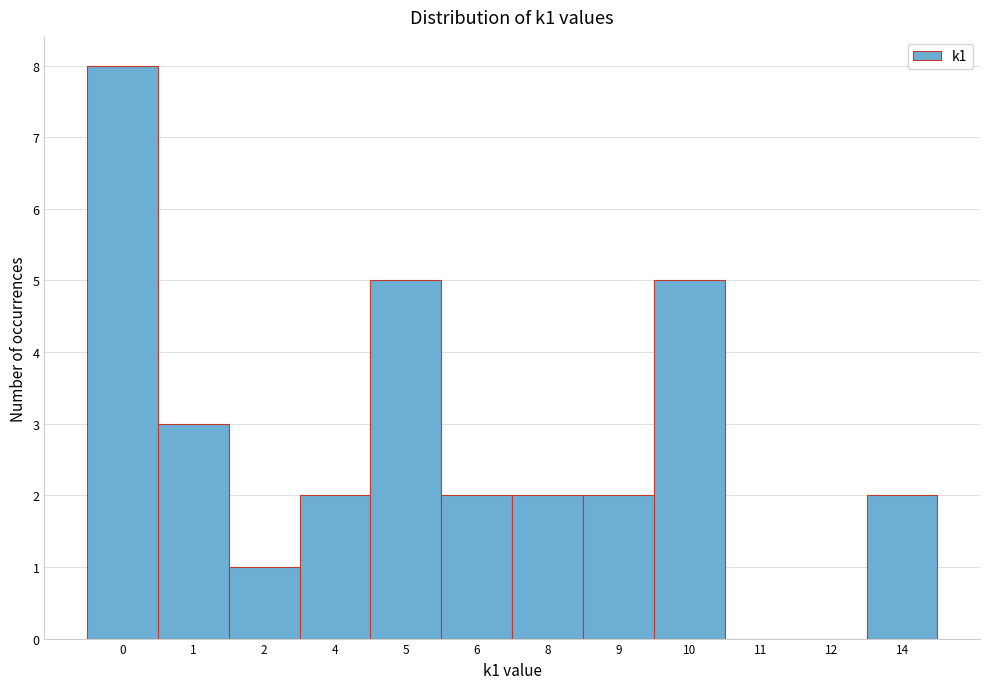

Reading left to right, transcribe all the data shown in this chart.

0=8	1=3	2=1	4=2	5=5	6=2	8=2	9=2	10=5	11=0	12=0	14=2